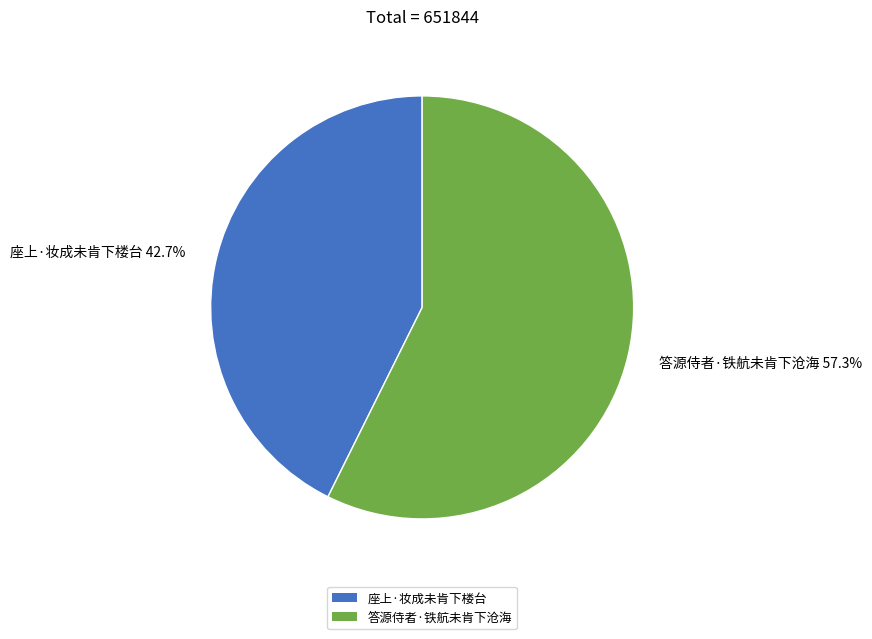

What is the ratio of the value at 座上·妆成未肯下楼台 to the value at 答源侍者·铁航未肯下沧海?

0.7